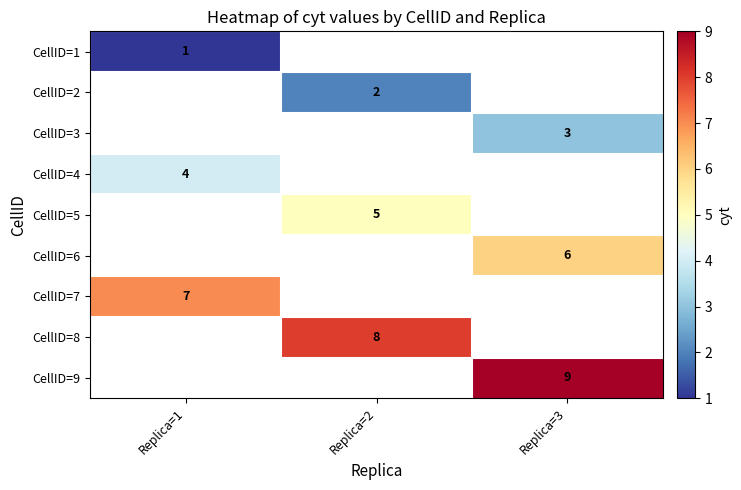

The CellID=9 series shows 9 at Replica=3. True or false?

True